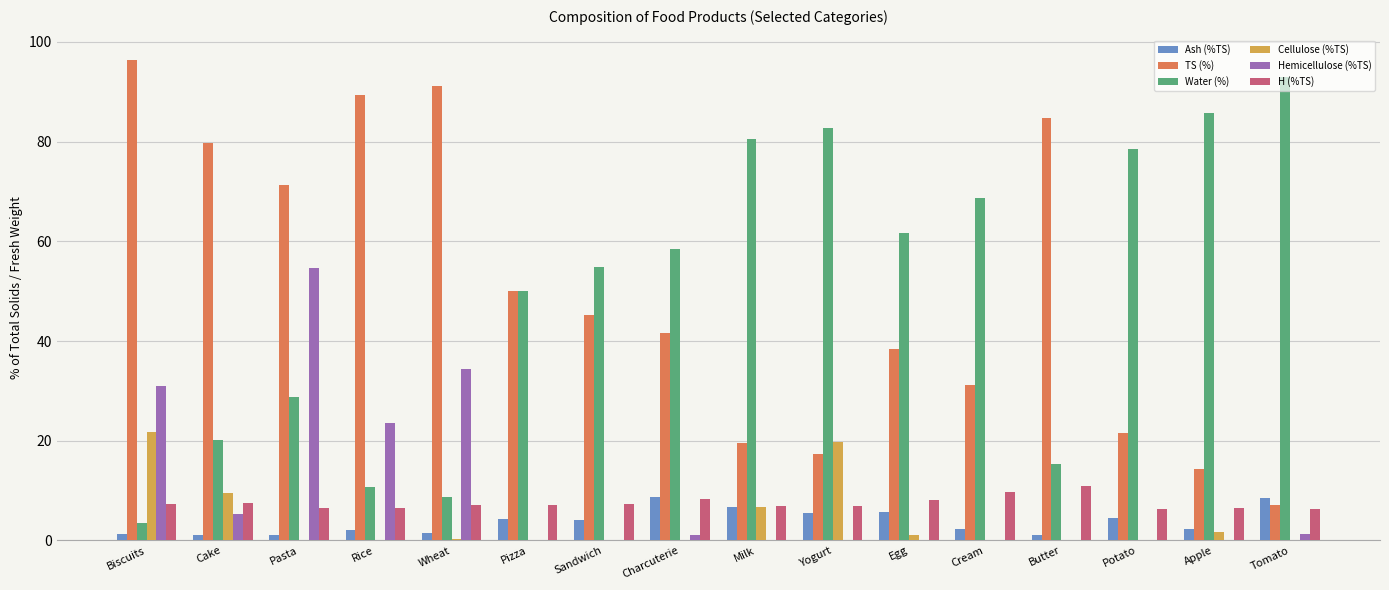

Which series changed the most between Yogurt and Apple?

Cellulose (%TS)